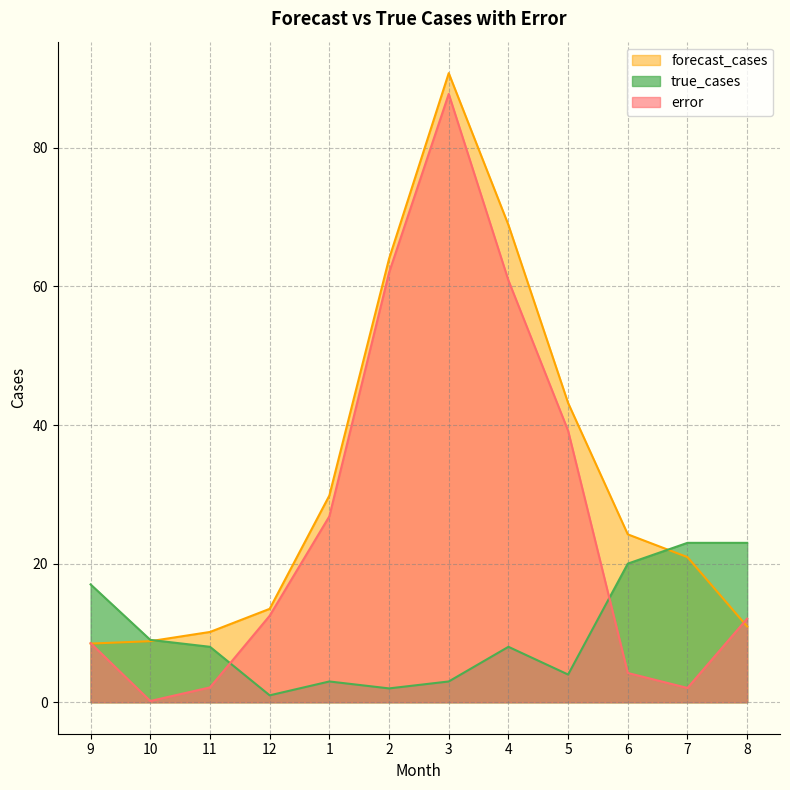

What value does the error series have at 9?

8.5